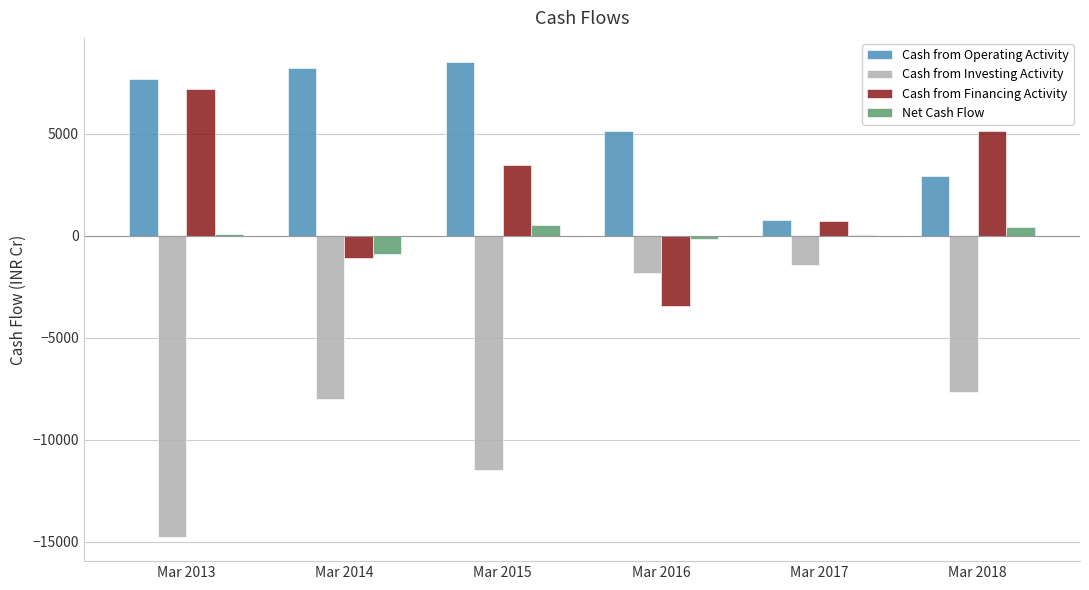

Count the number of categories in the chart.

6